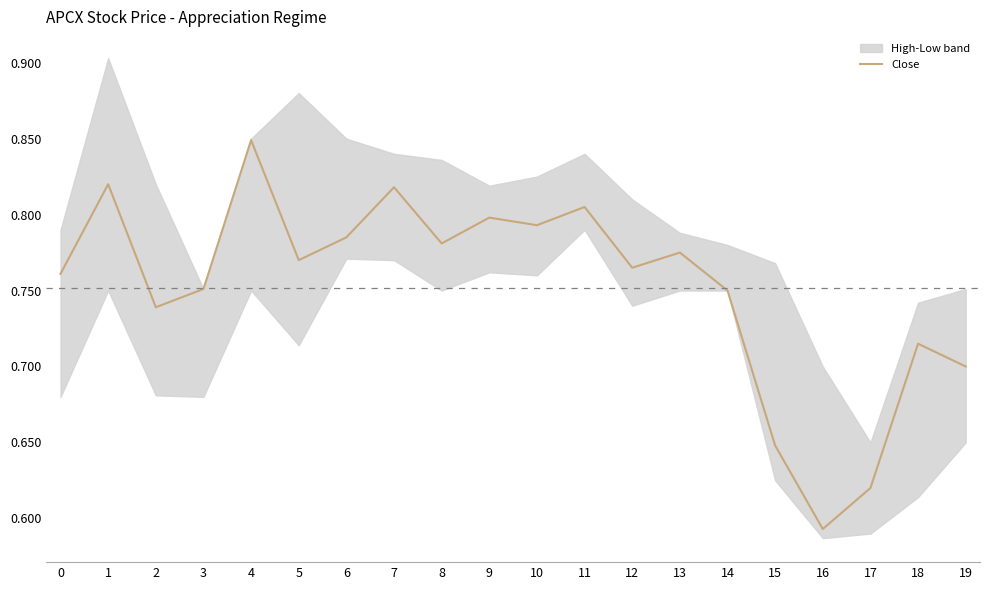

Where is the first local maximum?

1